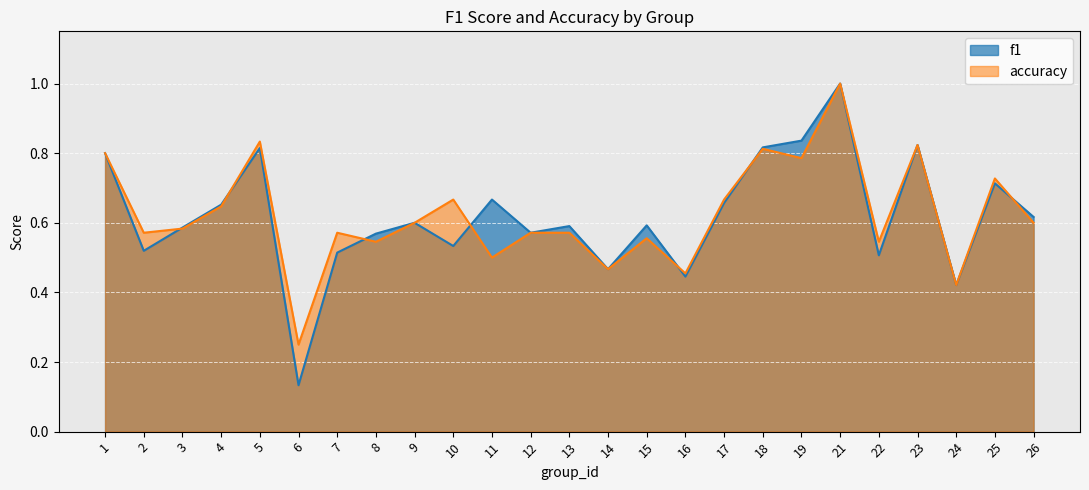

Reading left to right, extract all data points from this chart.

f1: 1=0.8	2=0.5	3=0.6	4=0.7	5=0.8	6=0.1	7=0.5	8=0.6	9=0.6	10=0.5	11=0.7	12=0.6	13=0.6	14=0.5	15=0.6	16=0.4	17=0.7	18=0.8	19=0.8	21=1.0	22=0.5	23=0.8	24=0.4	25=0.7	26=0.6
accuracy: 1=0.8	2=0.6	3=0.6	4=0.6	5=0.8	6=0.2	7=0.6	8=0.5	9=0.6	10=0.7	11=0.5	12=0.6	13=0.6	14=0.5	15=0.6	16=0.5	17=0.7	18=0.8	19=0.8	21=1.0	22=0.5	23=0.8	24=0.4	25=0.7	26=0.6